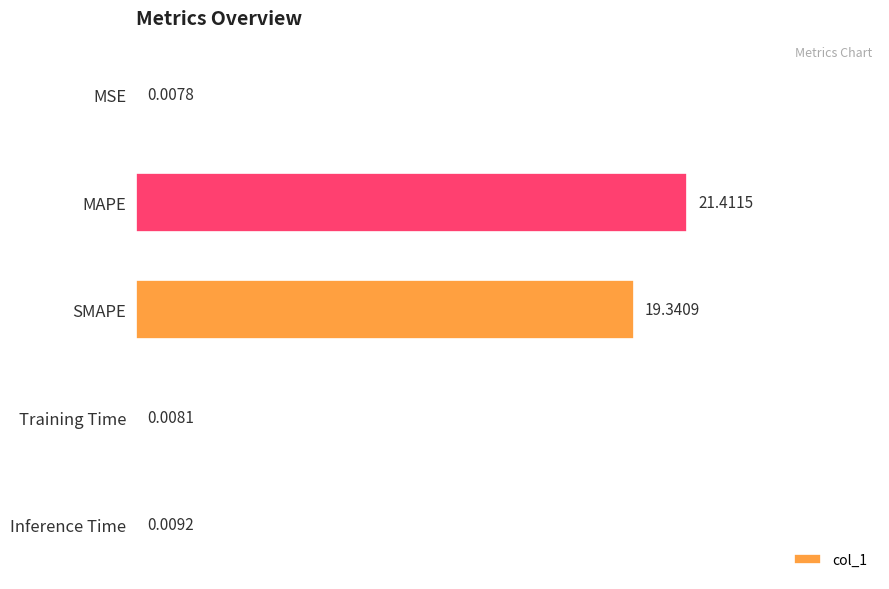

Where is the data nearest to the value 10?

SMAPE